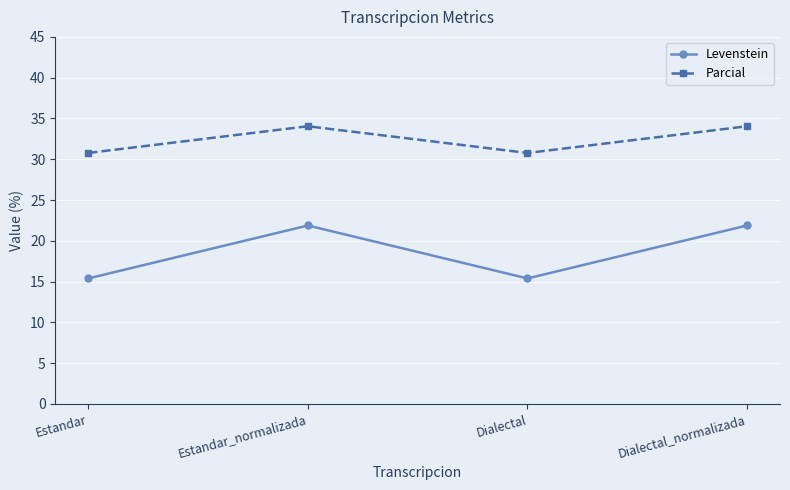

In Parcial, how many points are lower than both neighbors (excluding endpoints)?

1